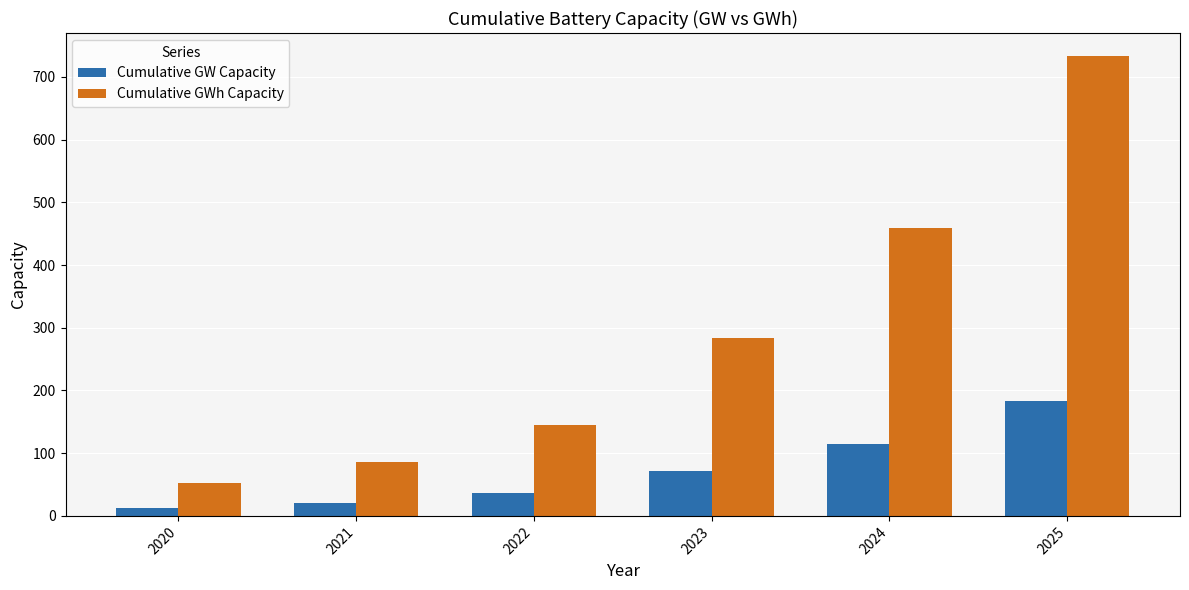

Which series changed the most between 2023 and 2024?

Cumulative GWh Capacity